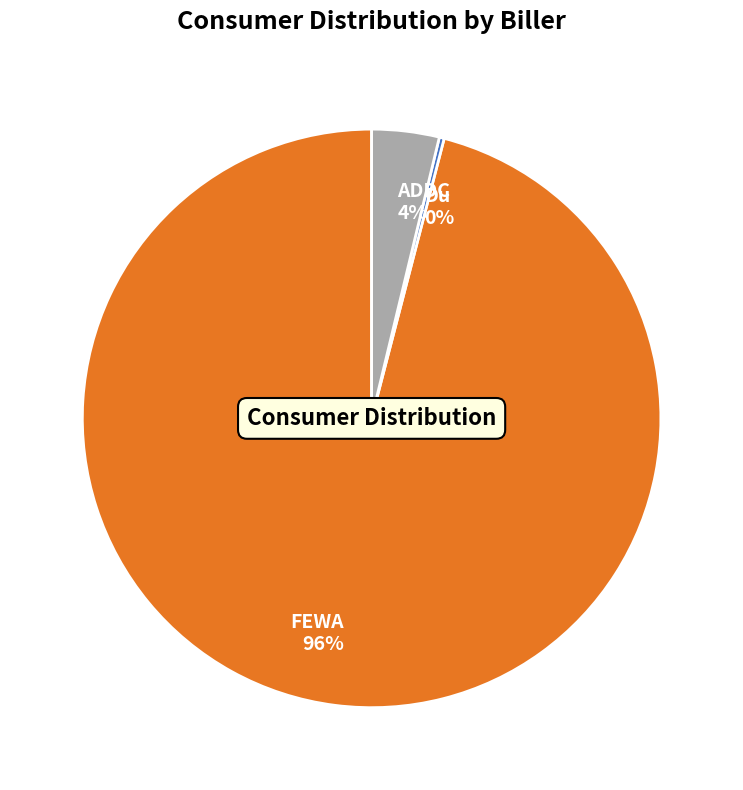

What percentage is the ADDC slice, to the nearest percent?

4%